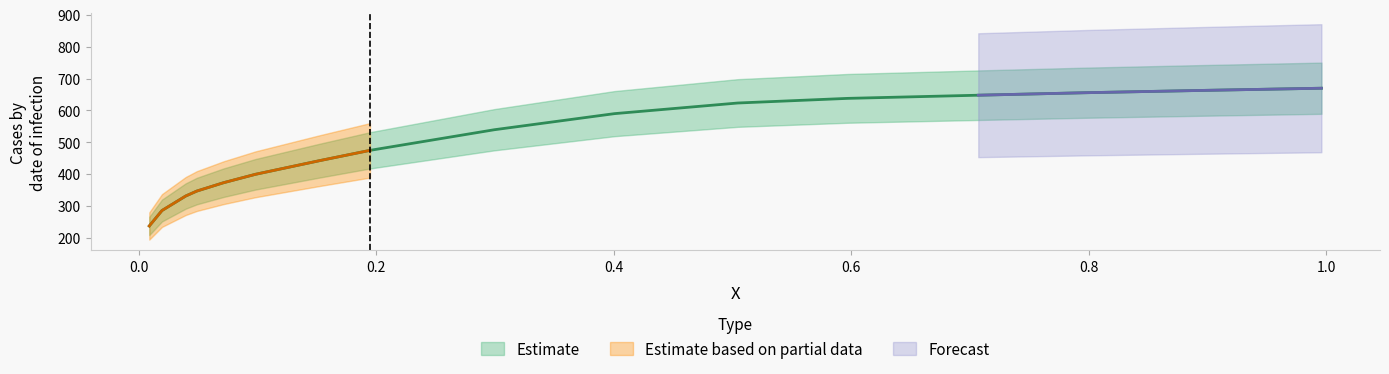

Where is the data nearest to the value 453?

0.1519